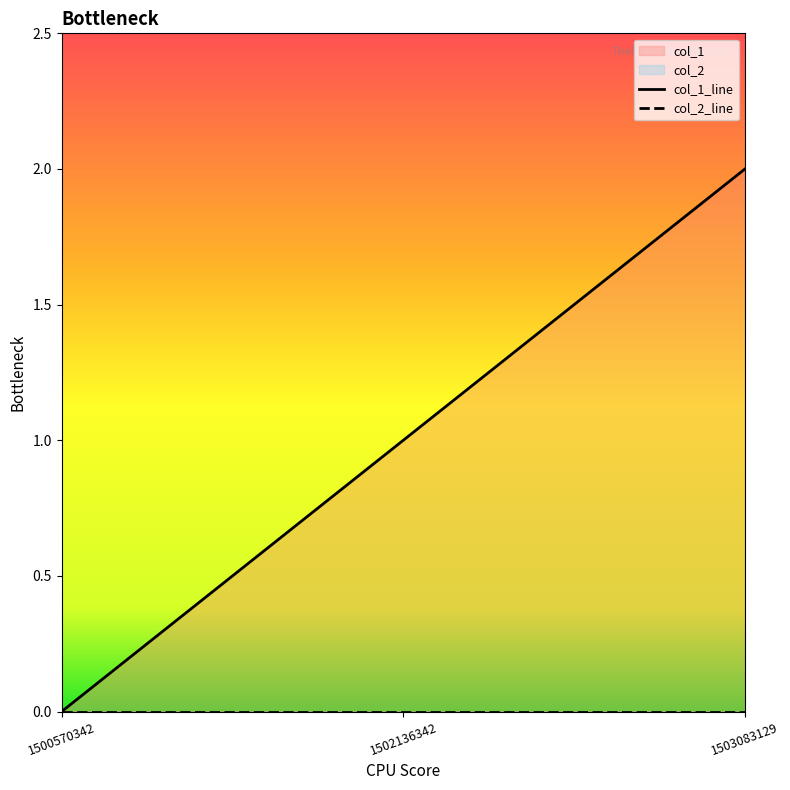

Reading left to right, what are all the values shown in this chart?

0	1	2